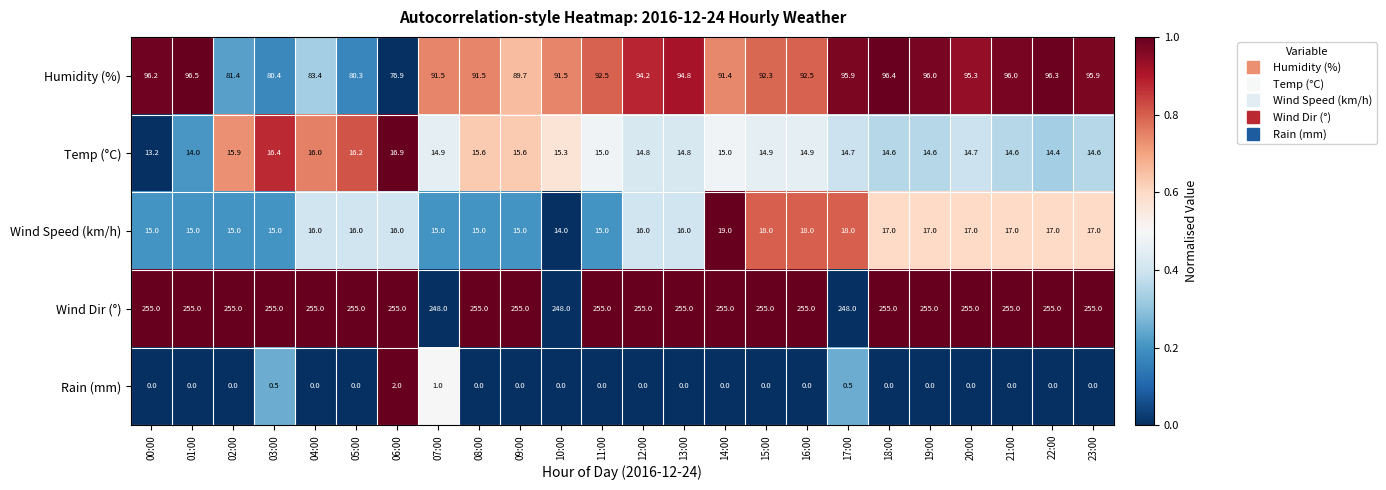

At which label is Humidity (%) closest to 86?

04:00